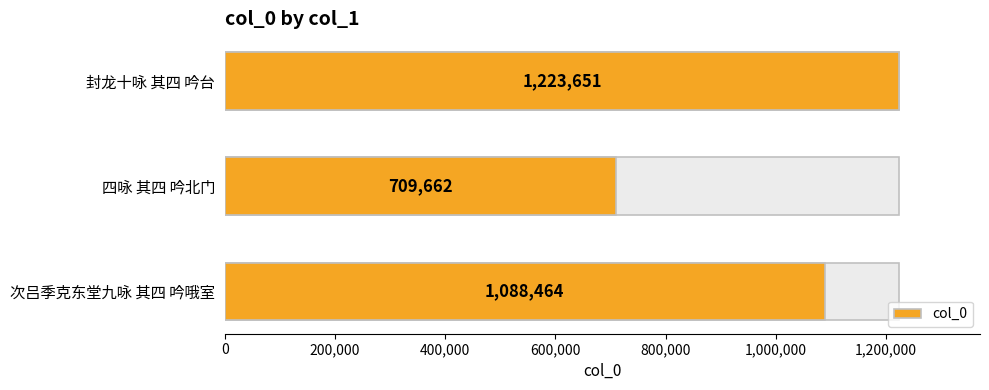

What position from the left is 四咏 其四 吟北门?

2